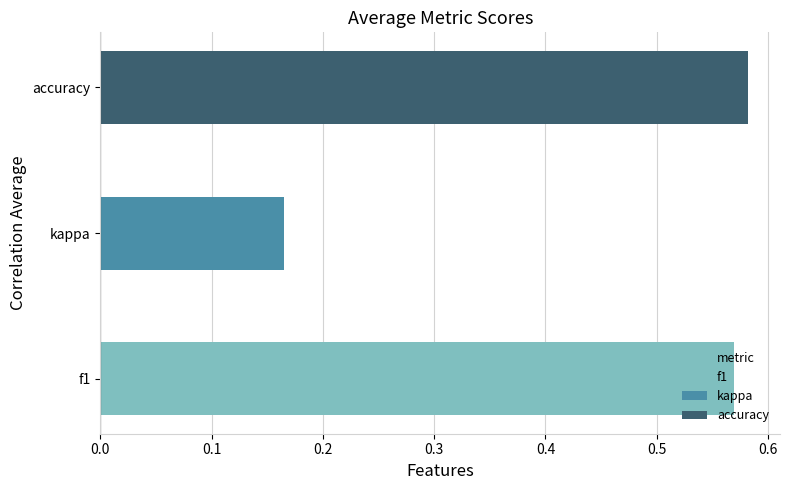

Between accuracy and kappa, which is larger?

accuracy